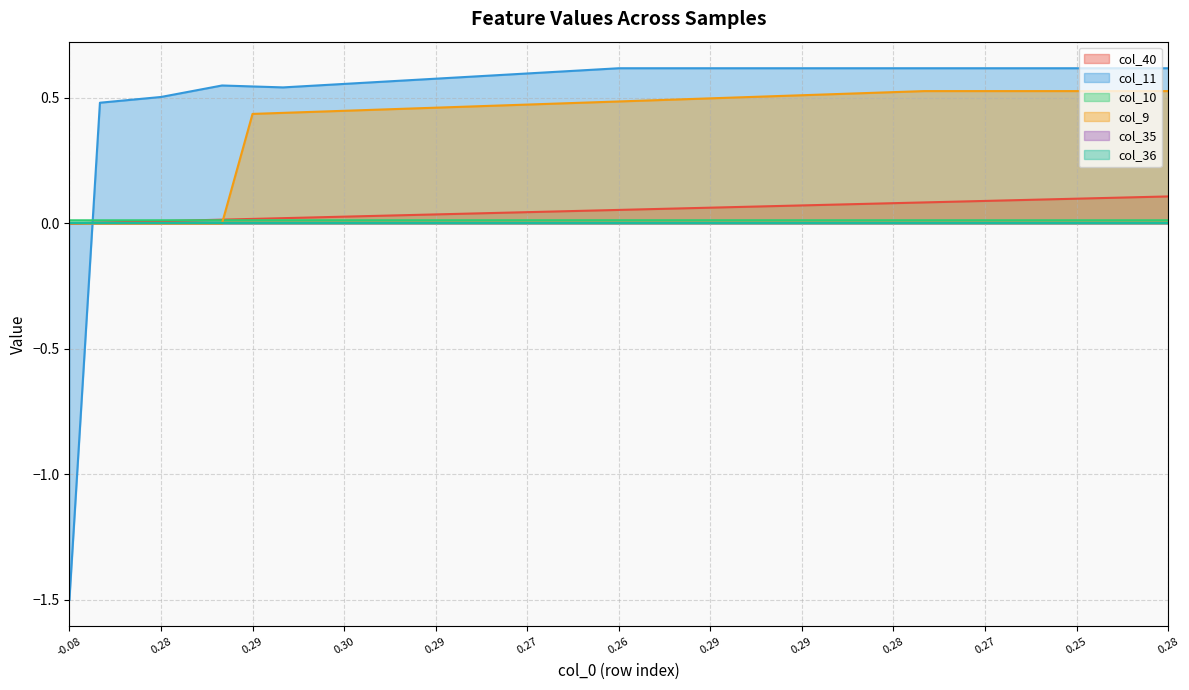

What value does the col_9 series have at 13?

0.5